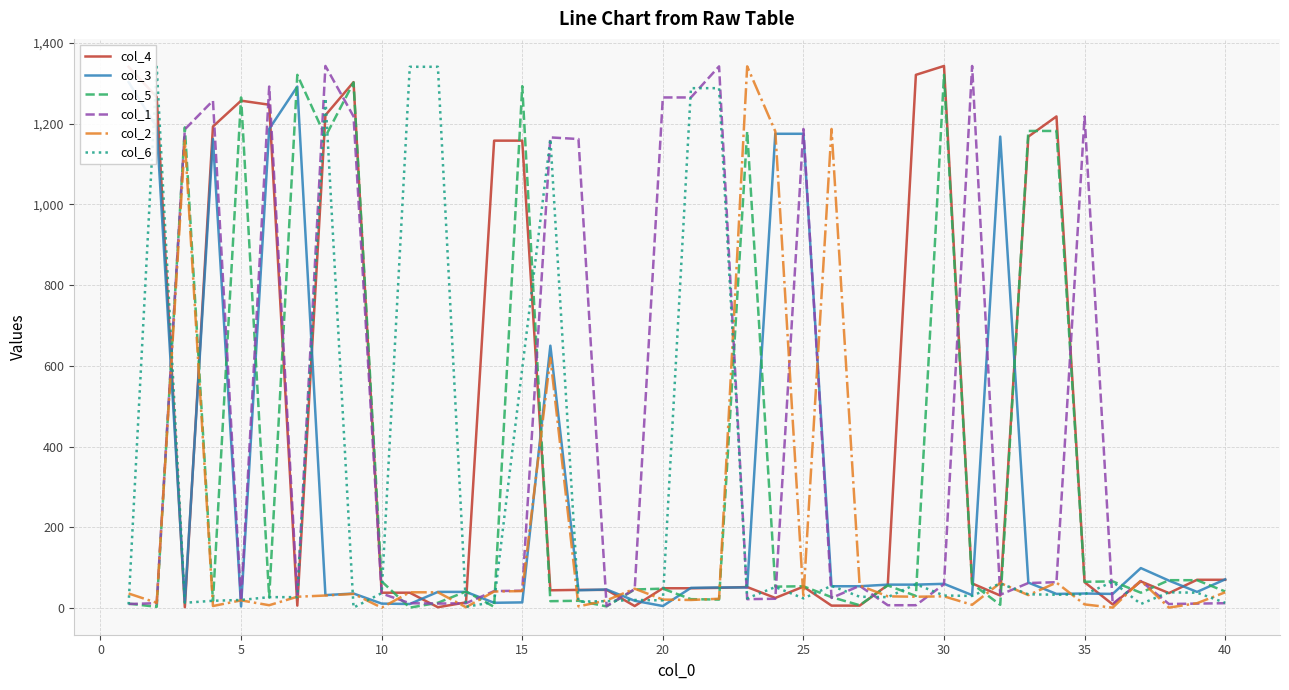

Reading left to right, list all the values displayed in this chart.

col_4: 1341	1266	2	1193	1257	1247	6	1221	1303	38	38	2	14	1158	1158	44	45	45	5	49	49	50	52	25	53	6	6	57	1321	1343	61	31	1168	1218	64	9	66	37	70	70
col_3: 1303	1191	14	1162	4	1187	1292	32	36	11	10	40	40	13	14	650	44	46	18	5	50	51	51	1175	1175	54	54	58	58	60	32	1168	63	35	36	35	99	68	40	71
col_5: 11	3	1191	17	1265	26	1321	1168	1302	66	1	13	41	3	1293	17	18	4	46	48	22	21	1181	53	54	27	7	56	30	1321	60	8	1182	1182	65	66	38	69	69	41
col_1: 10	12	1186	1257	18	1292	29	1343	1218	36	12	11	12	42	43	1166	1162	5	47	1265	1265	1342	22	23	1187	25	55	7	7	59	1343	33	62	64	1218	10	67	10	11	12
col_2: 36	13	1158	5	19	7	28	31	35	1	39	39	2	41	42	620	4	19	48	21	20	23	1342	1181	26	1187	56	29	28	29	8	62	32	63	9	1	68	1	12	39
col_6: 9	1341	13	18	20	27	27	1263	1	37	1341	1341	3	15	594	1162	16	17	20	19	1288	1288	24	52	24	55	28	27	59	31	30	61	34	33	34	65	10	39	38	13